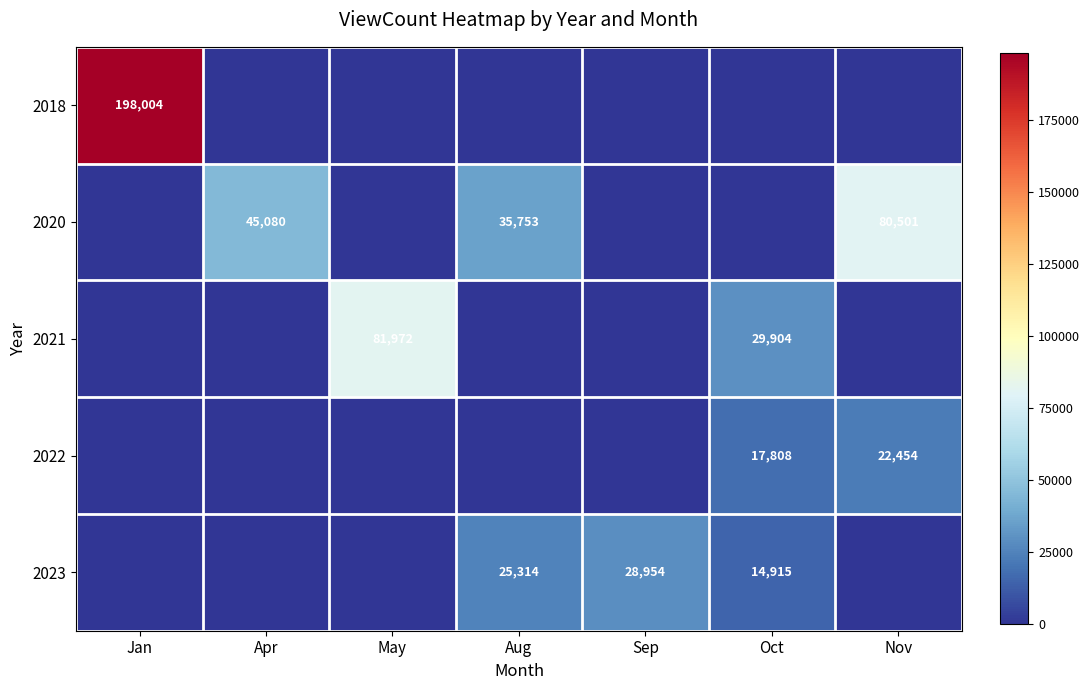

True or false: 2023 has a value of 21883 at Oct.

False